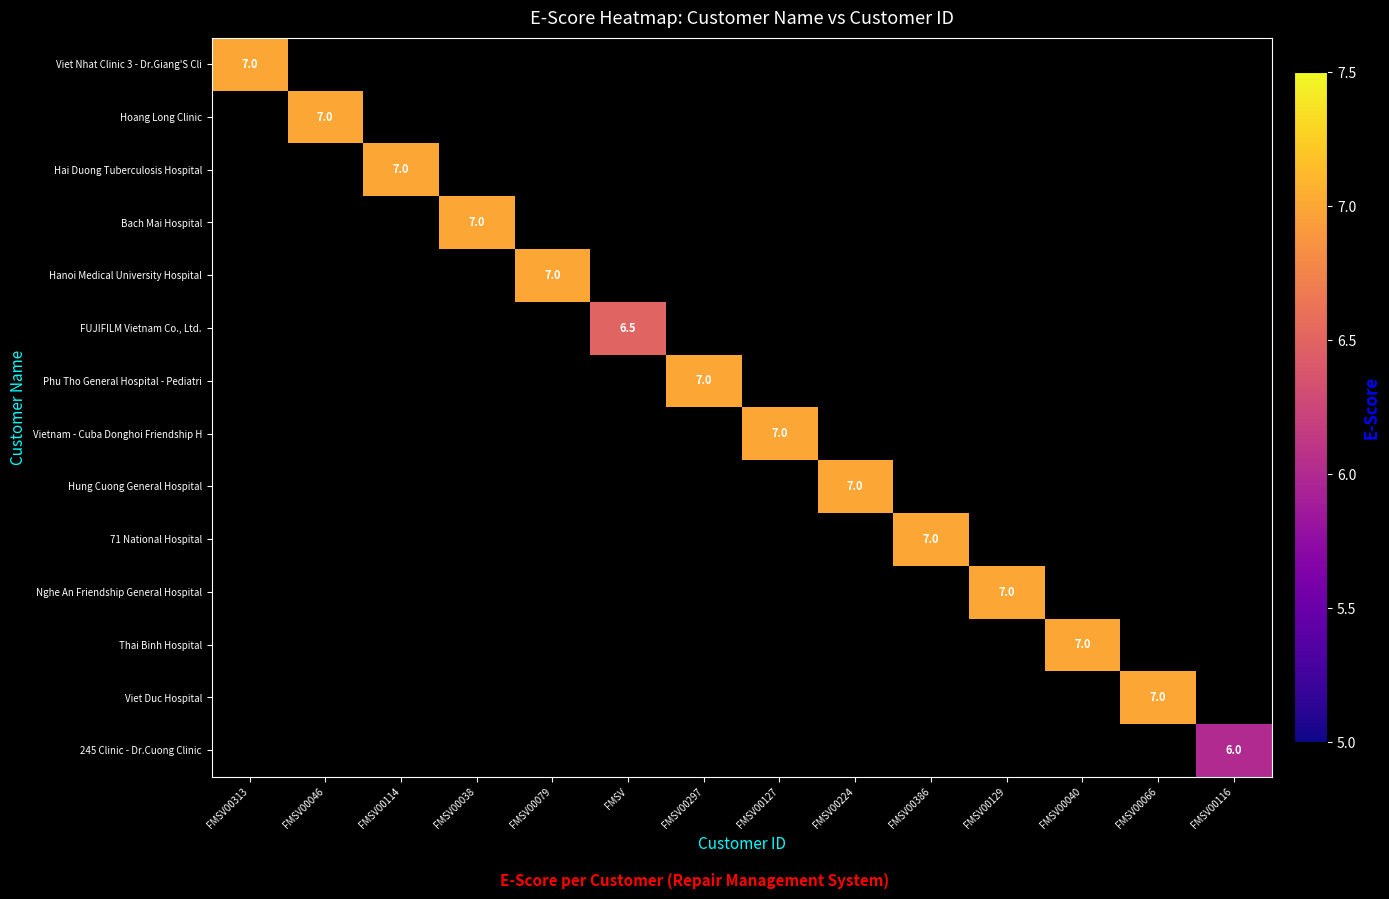

At how many categories does at least one series exceed 6?

13